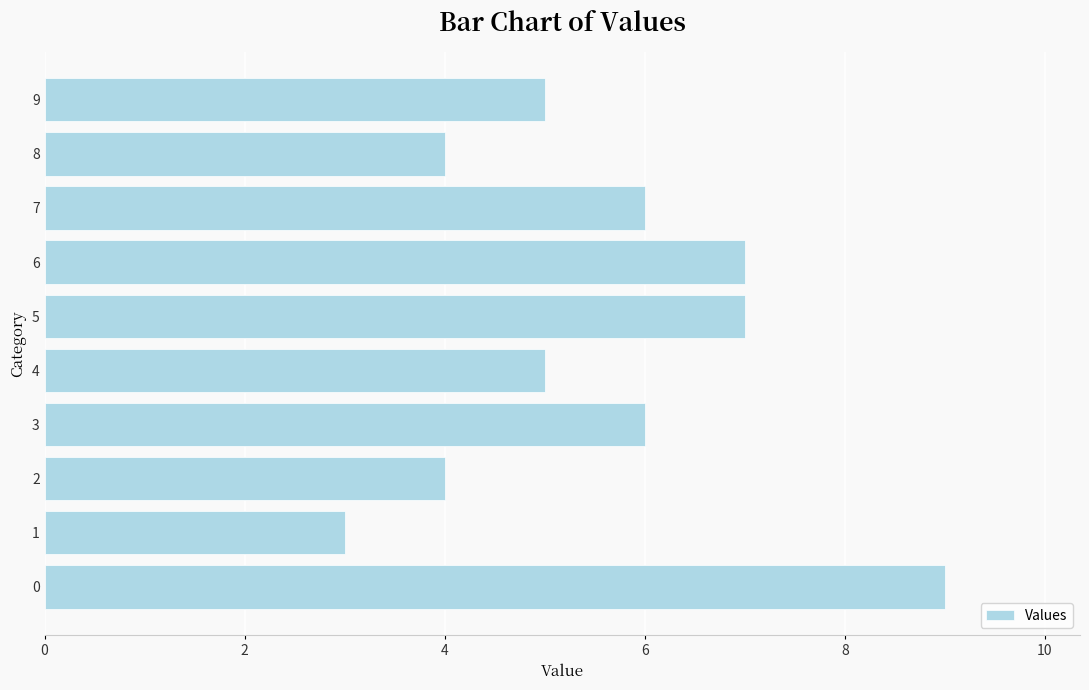

Reading bottom to top, what are all the values shown in this chart?

0=9	1=3	2=4	3=6	4=5	5=7	6=7	7=6	8=4	9=5